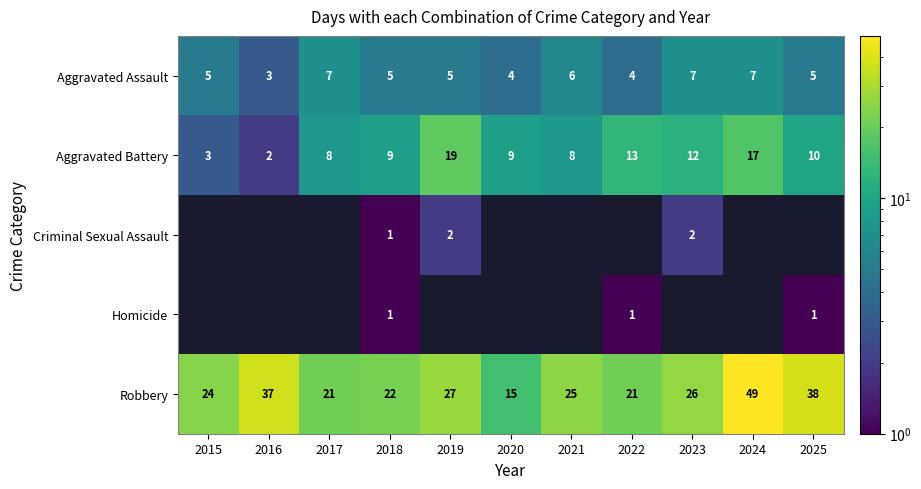

What is the average value of the Robbery series?

28